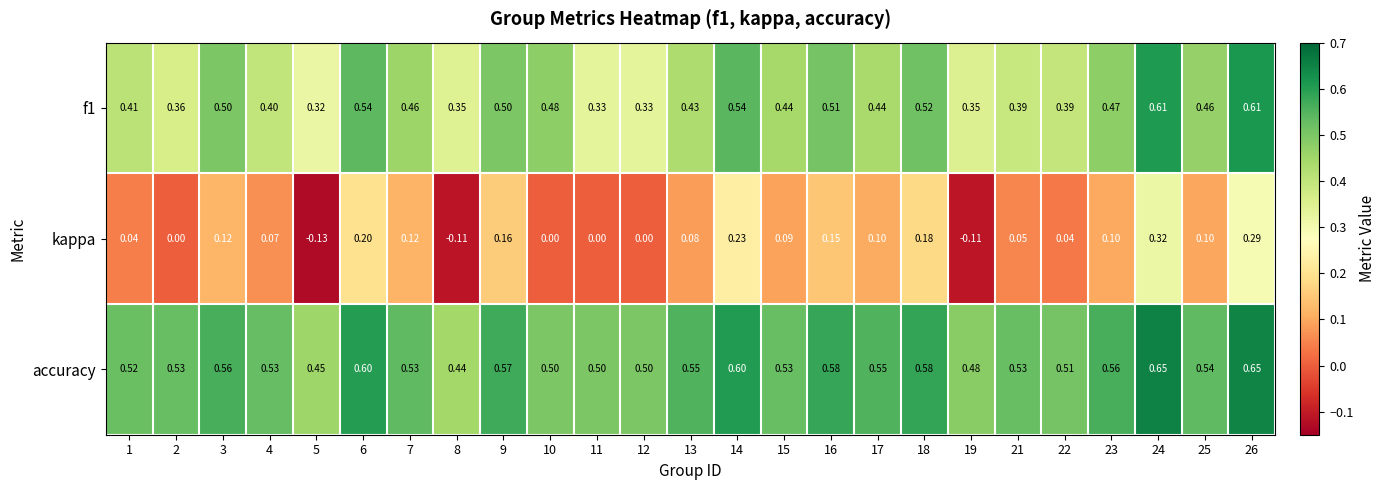

Which series changed the most between 4 and 8?

kappa